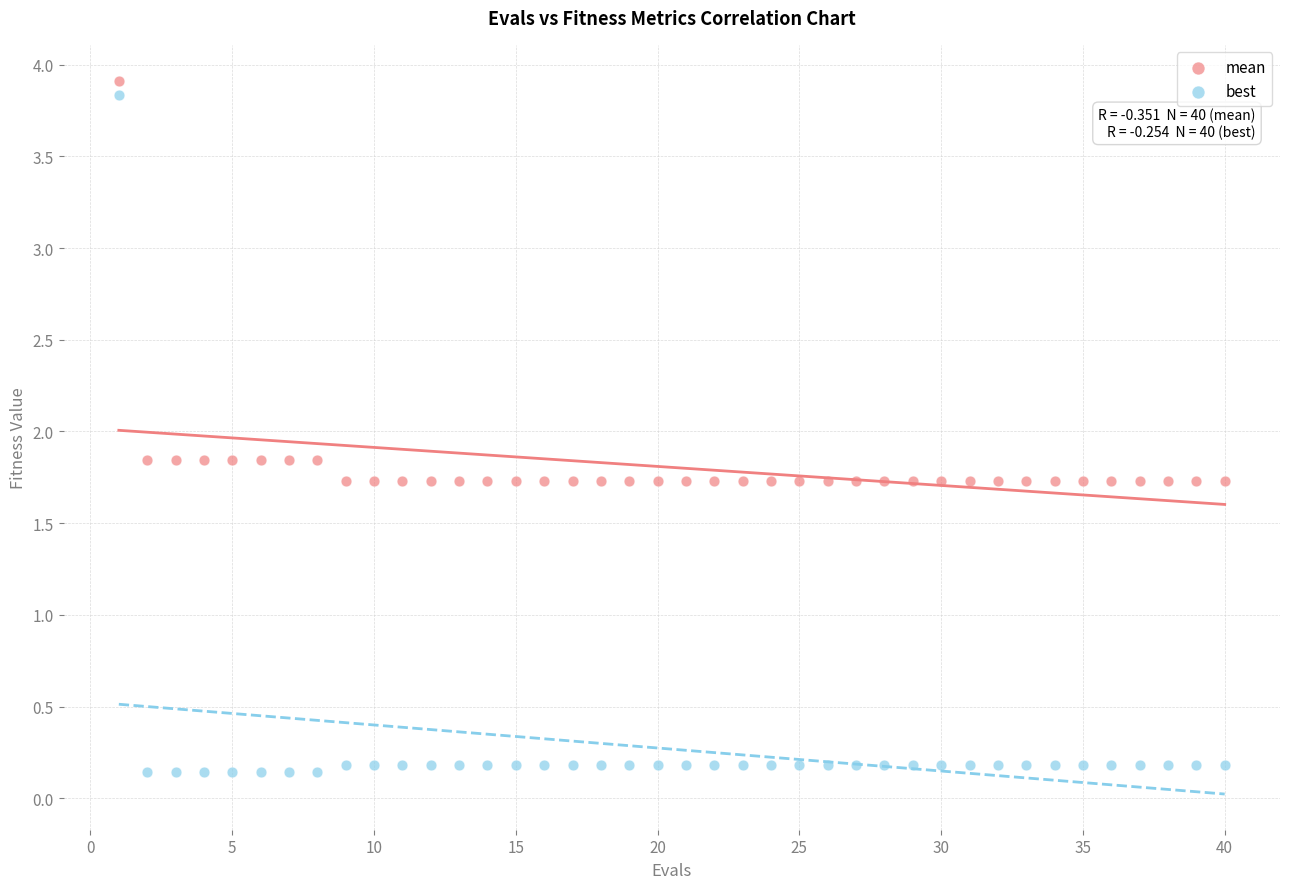

Across all data points, what is the range of Y values (max minus min)?

3.8